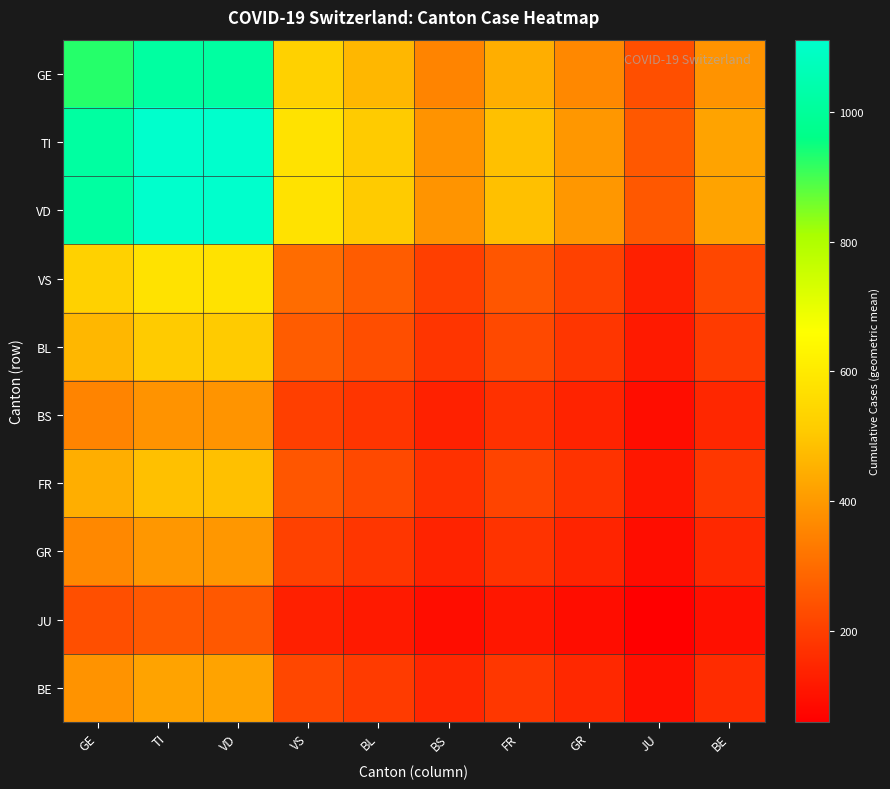

Rank the series at VS from lowest to highest value.

JU, BS, GR, BE, FR, BL, VS, GE, TI, VD